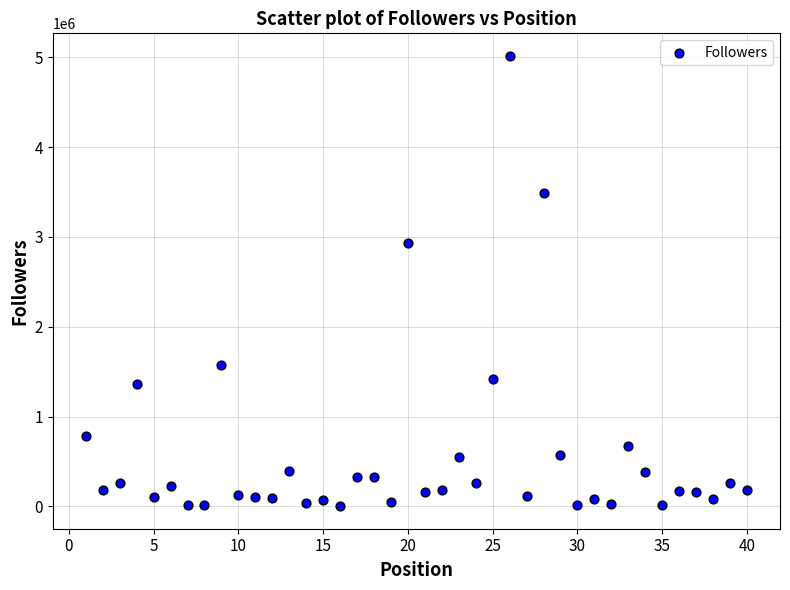

What Y value in the scatter plot is closest to 2509752?

2936726